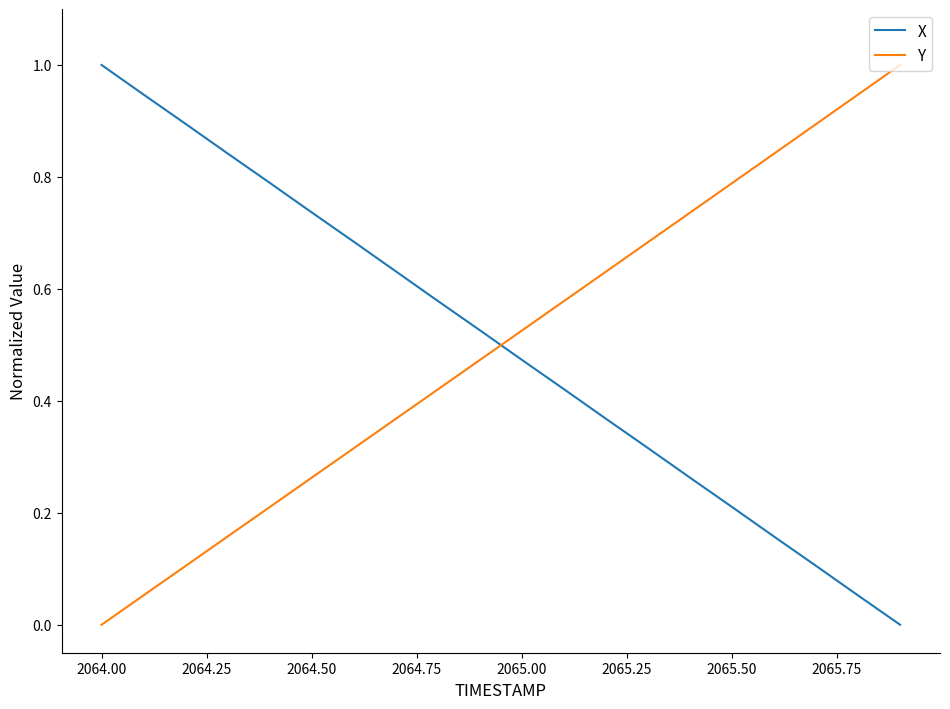

True or false: X and Y intersect in this chart.

True